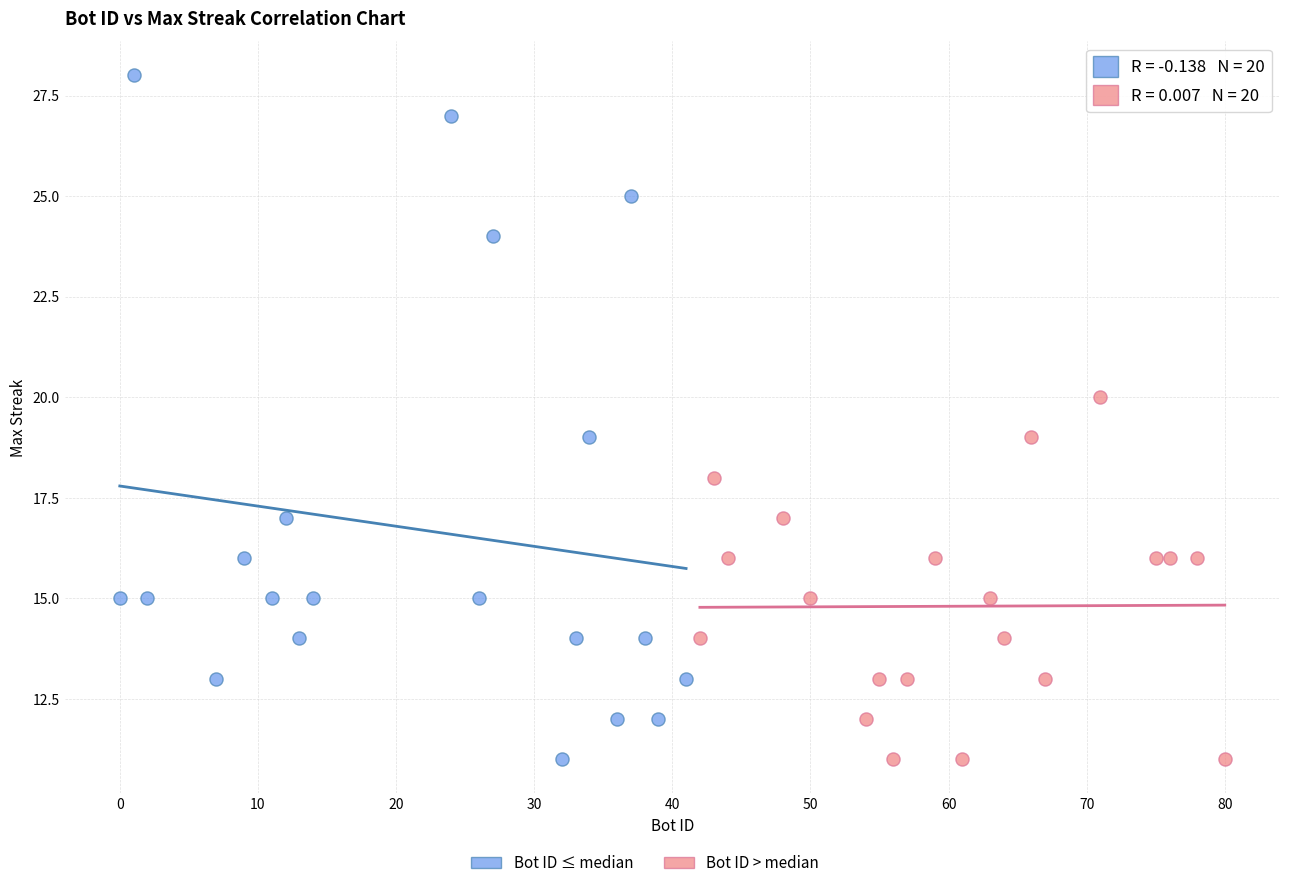

Which series has the largest Y range (max minus min)?

Bot ID ≤ median